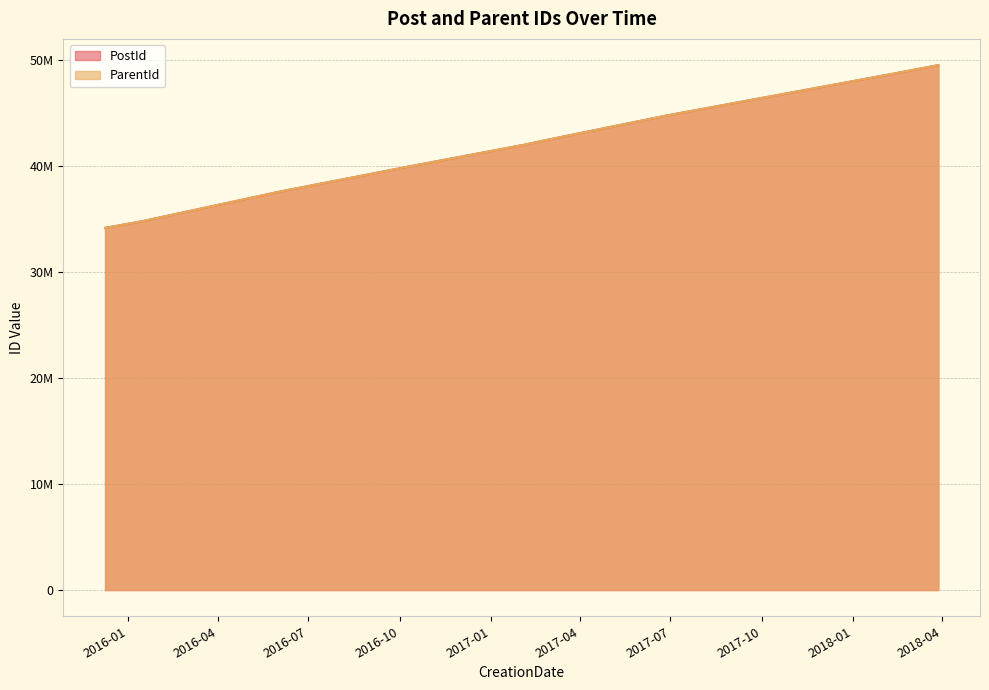

What is the lowest value of the ParentId series?

34165867